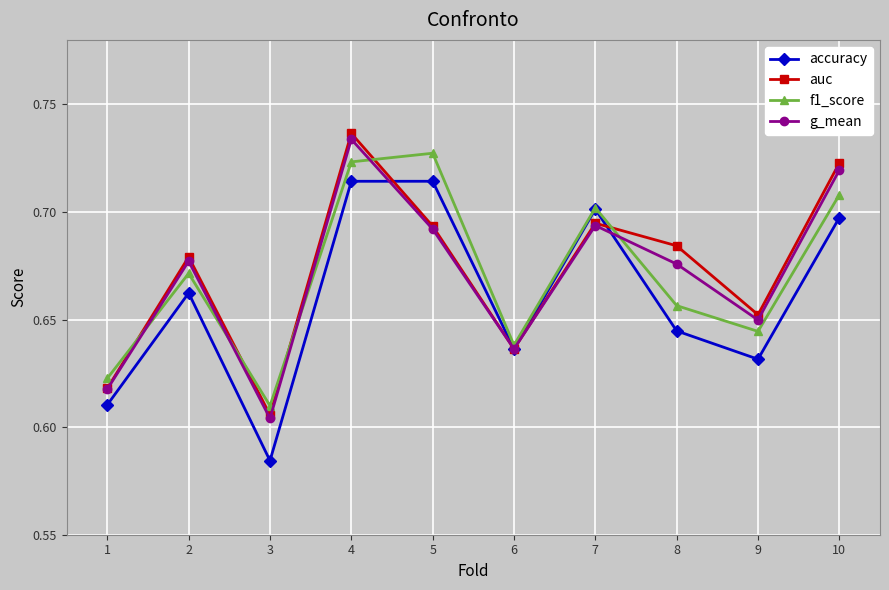

Which category has the lowest value across all series?

3